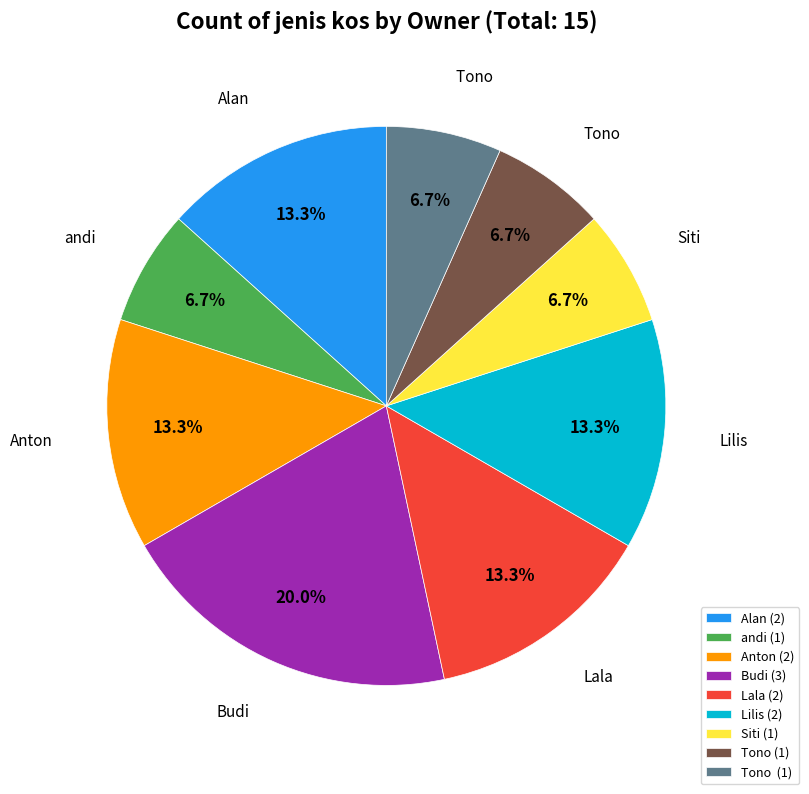

Does any single category account for the majority?

No